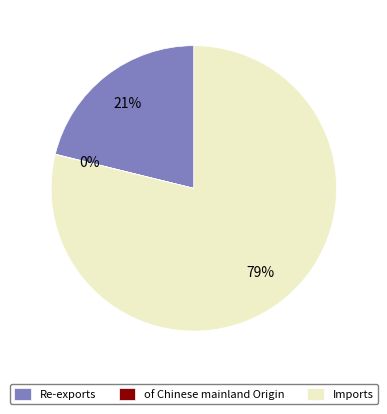

To the nearest percent, what is the difference between the largest and smallest slice percentages?

79%